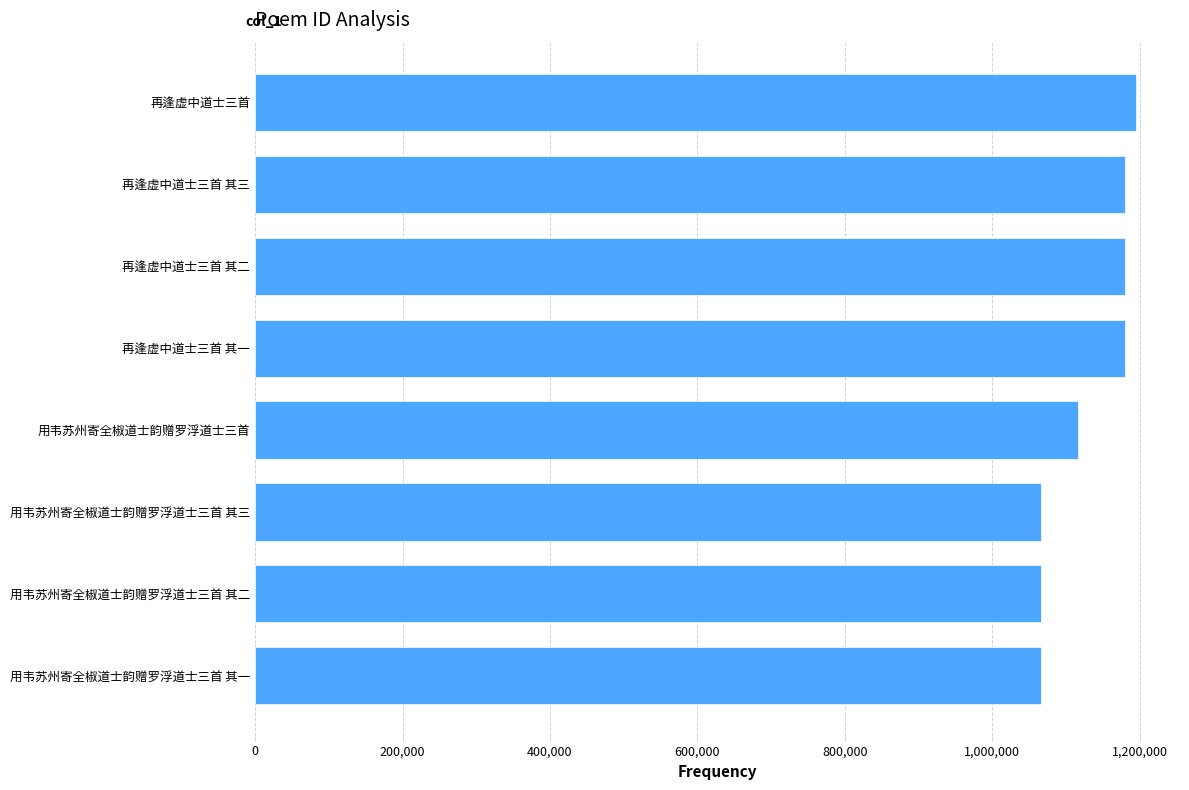

The chart shows a value of 1065780 at 用韦苏州寄全椒道士韵赠罗浮道士三首 其三. True or false?

True